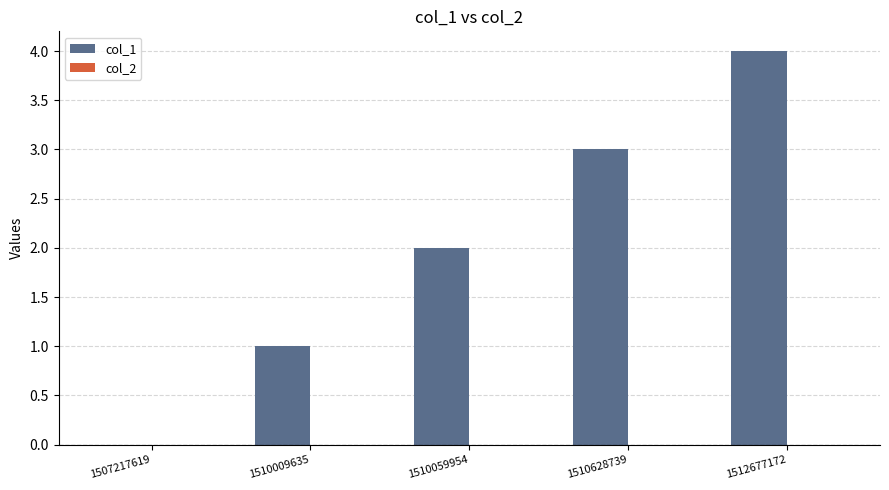

What is the change in value from 1510009635 to 1510628739?

+2